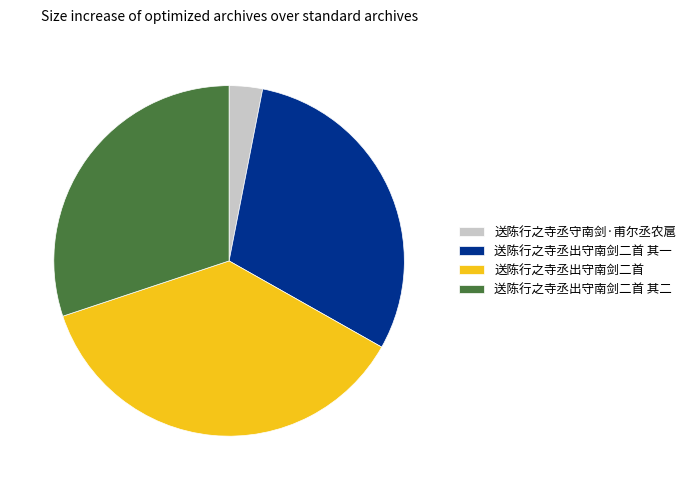

What is the ratio of the value at 送陈行之寺丞出守南剑二首 其一 to the value at 送陈行之寺丞出守南剑二首?

0.8